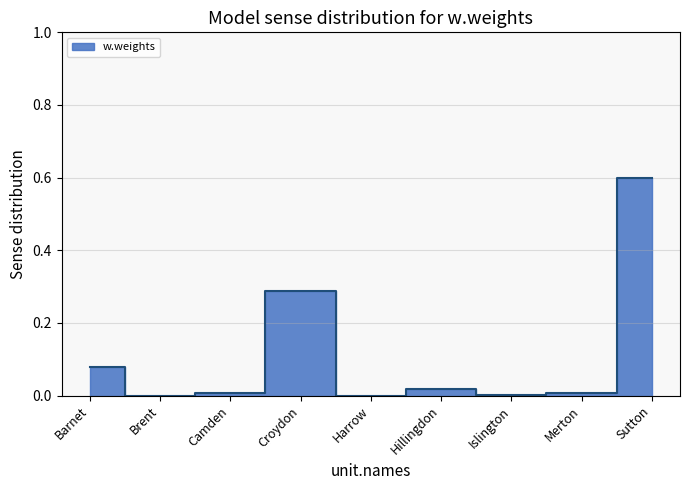

Does the chart have visible grid lines?

Yes